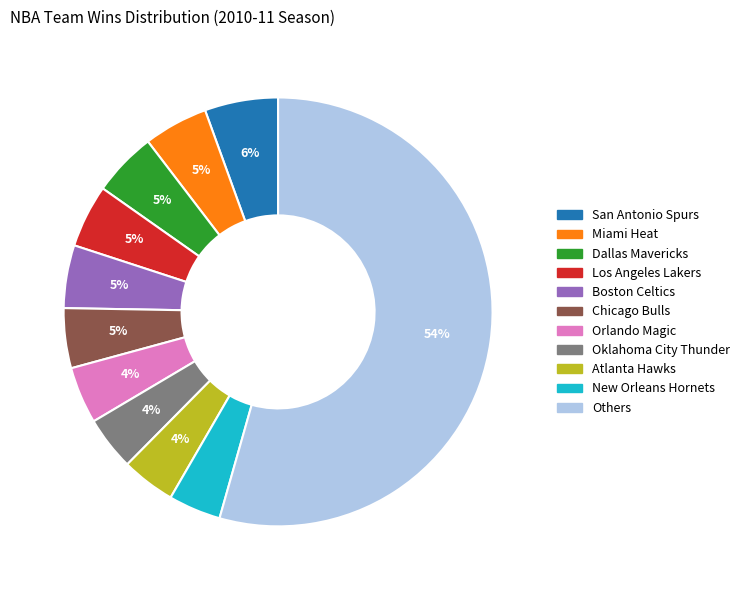

To the nearest percent, what is the difference between the largest and smallest slice percentages?

50%